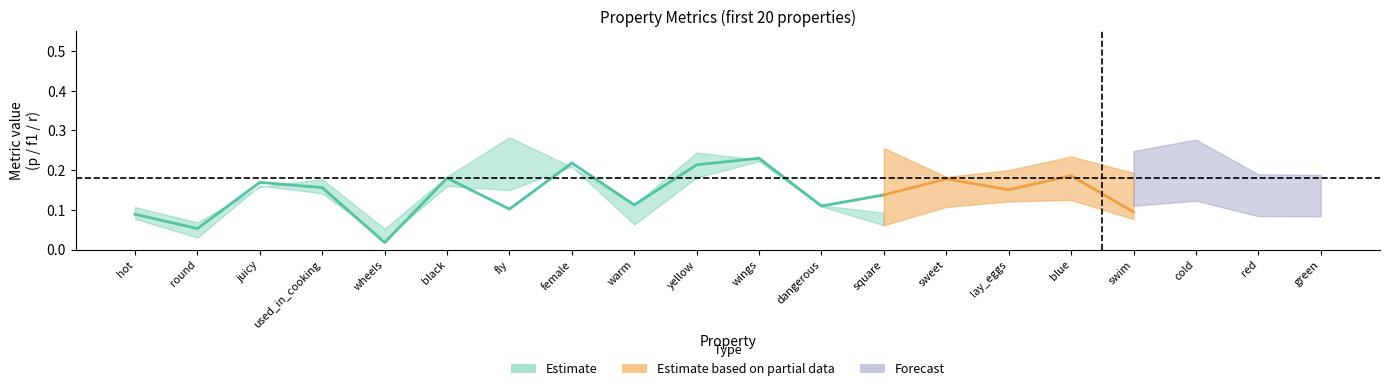

How many interior local peaks does the p series have?

7